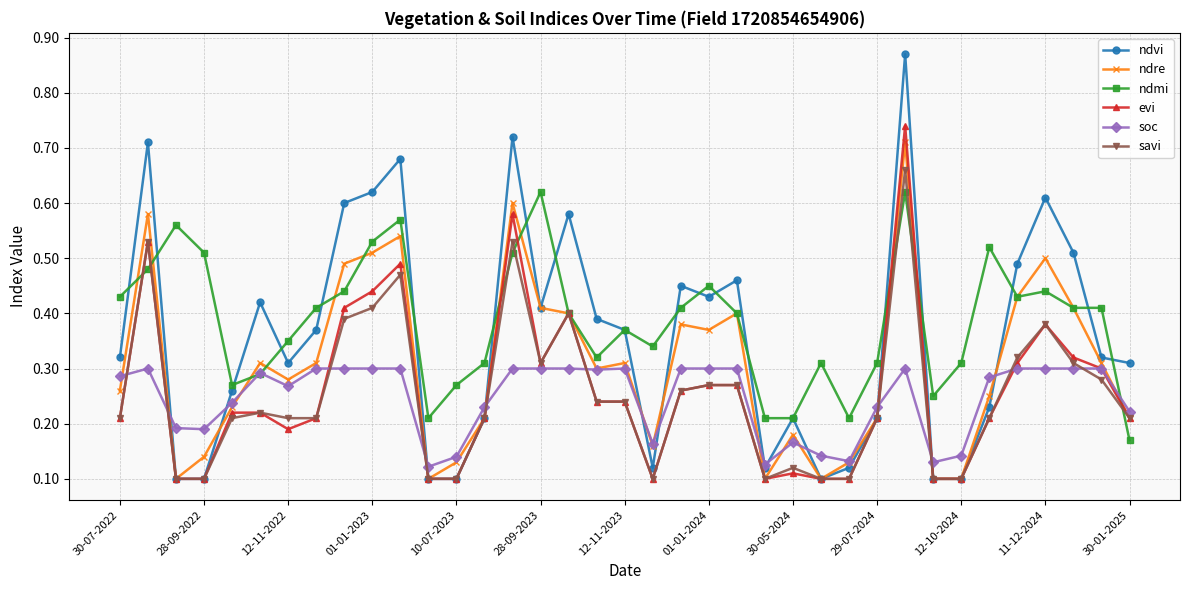

How many ndvi values are between 0 and 1?

37